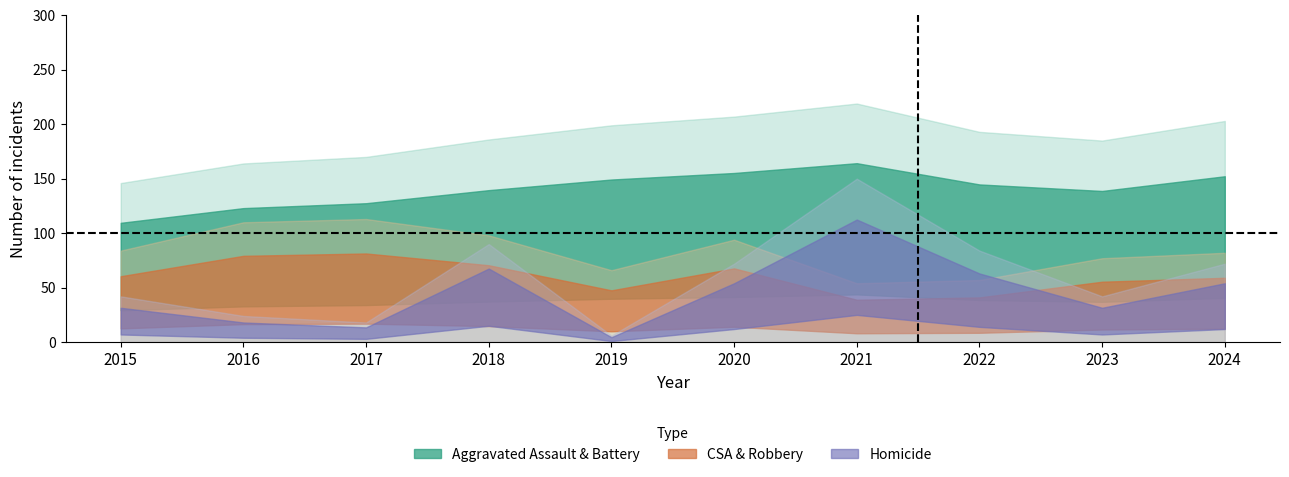

How many values in the Robbery series exceed 73?

4